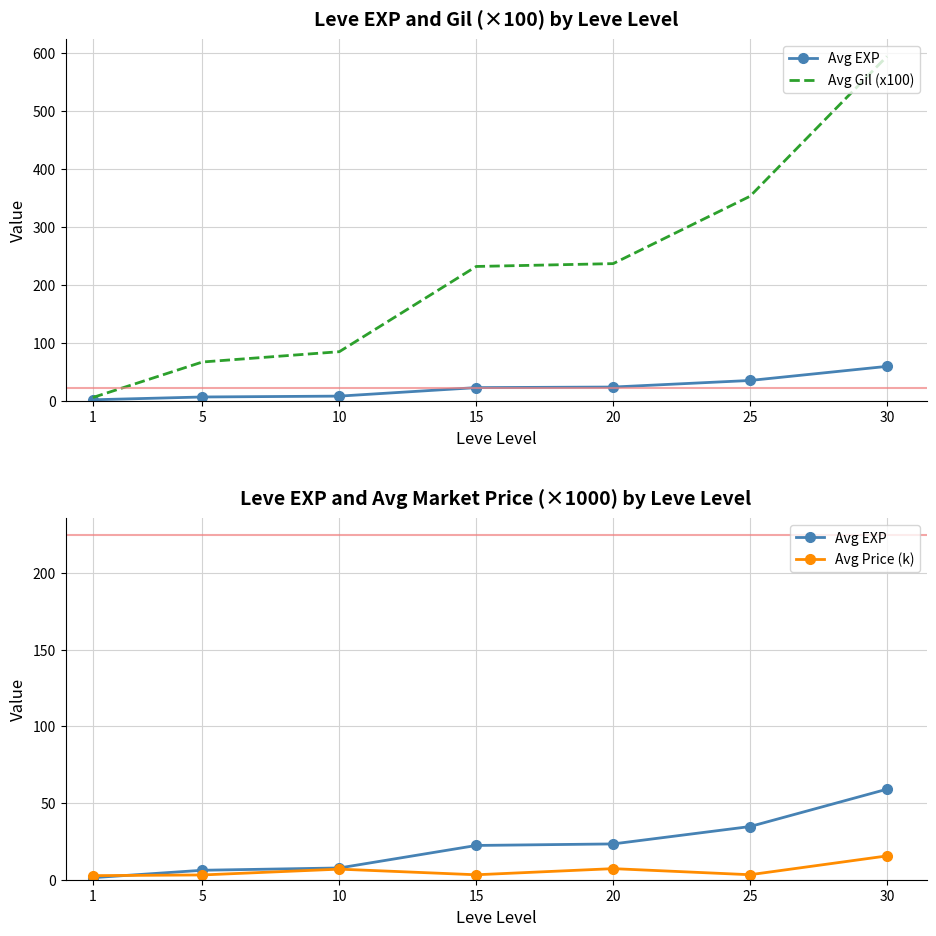

Is the value of Avg EXP at 10 greater than the value of Avg Price (k) at 15?

Yes